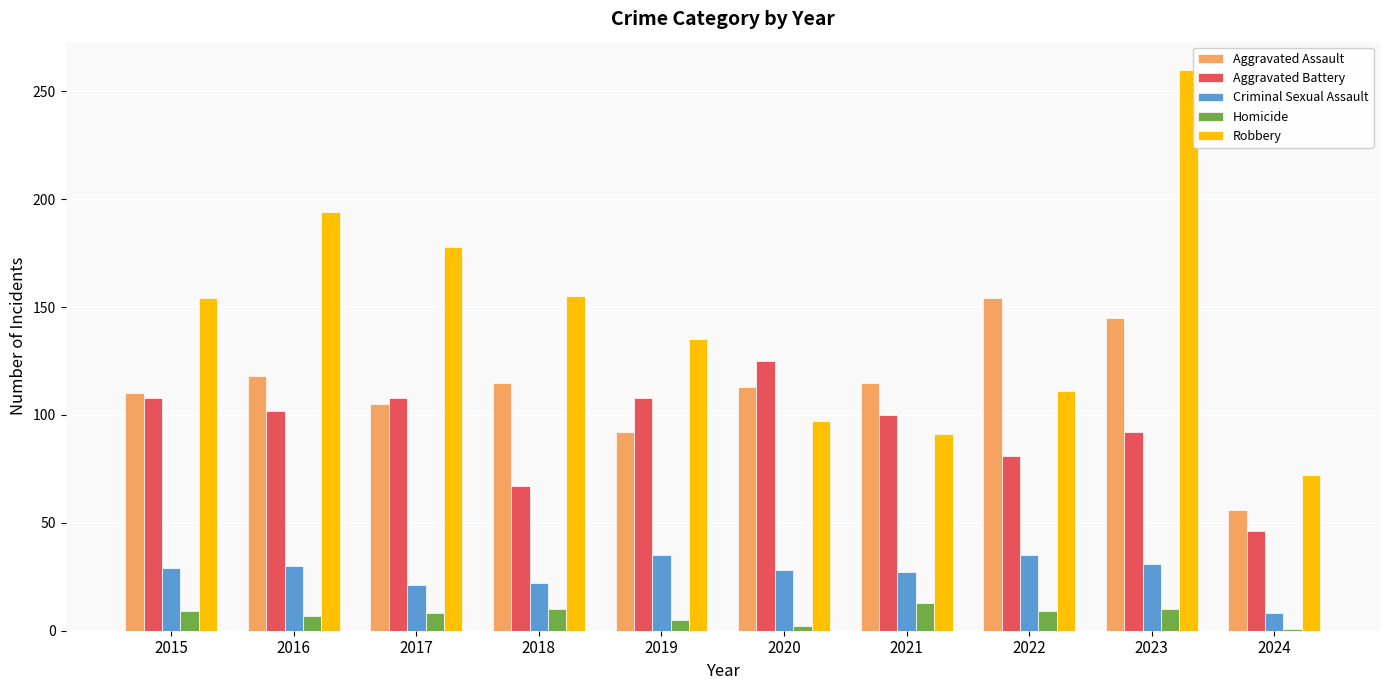

List the series in order of their peak value, lowest first.

Homicide, Criminal Sexual Assault, Aggravated Battery, Aggravated Assault, Robbery